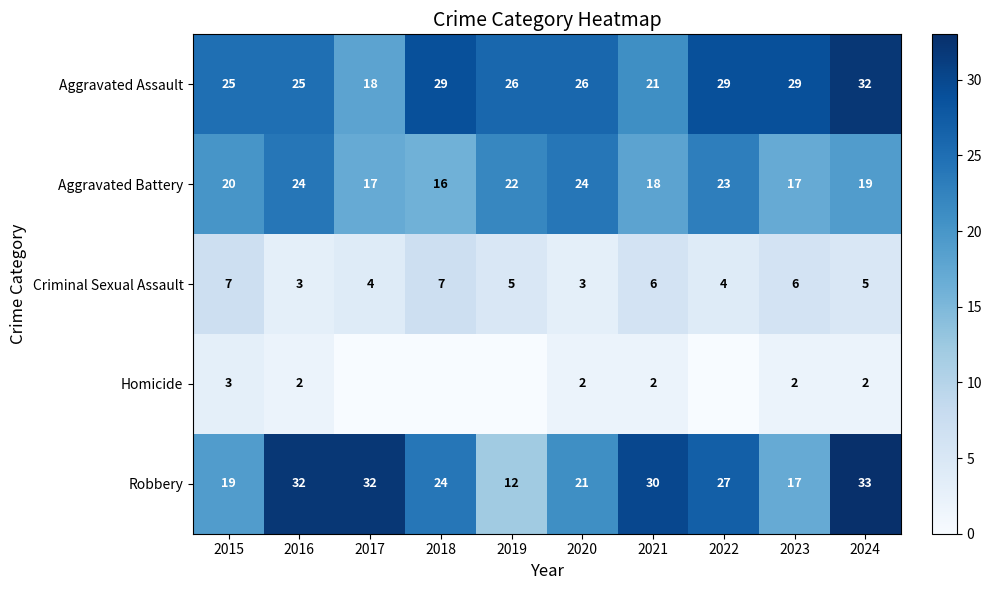

Which label corresponds to the largest value in the chart?

2024